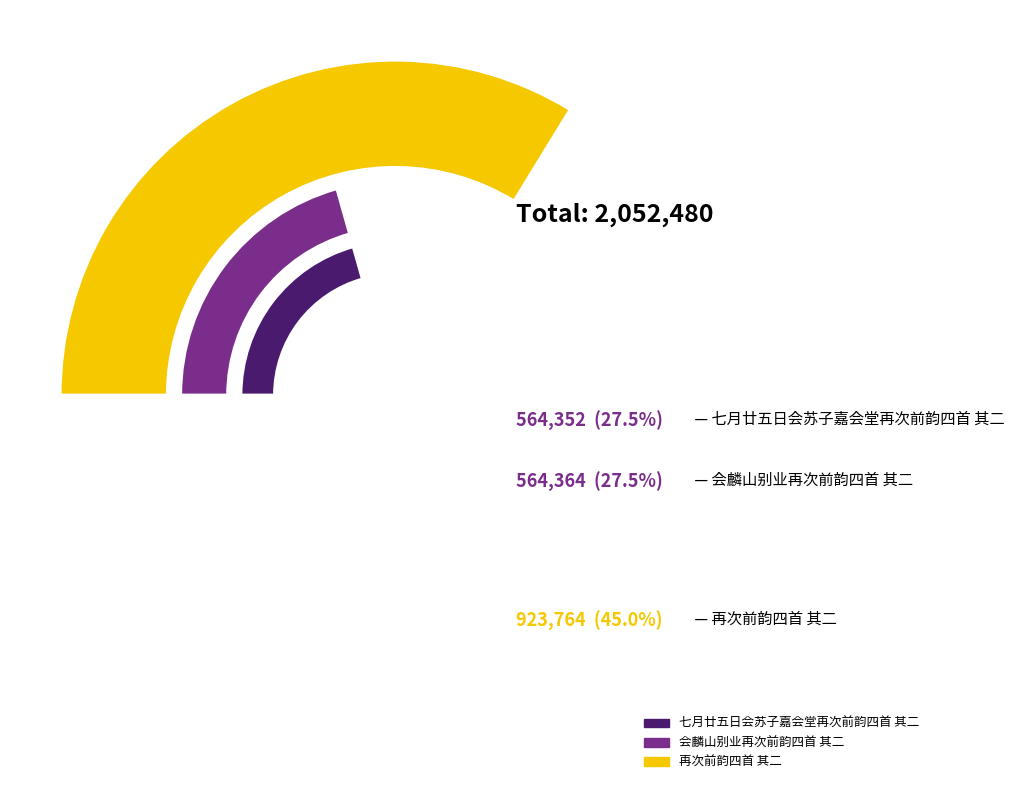

What is the smallest slice in the pie chart?

七月廿五日会苏子嘉会堂再次前韵四首 其二